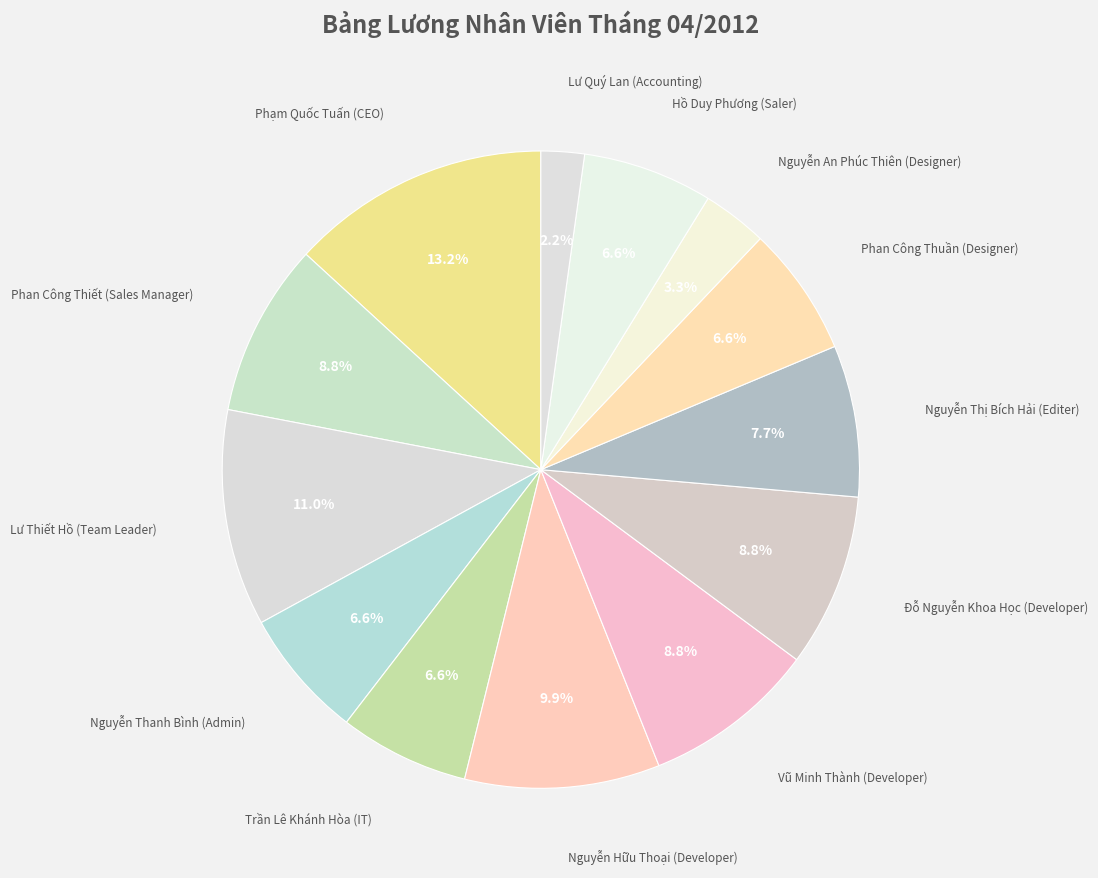

Which slice is the smallest?

Lư Quý Lan (Accounting)